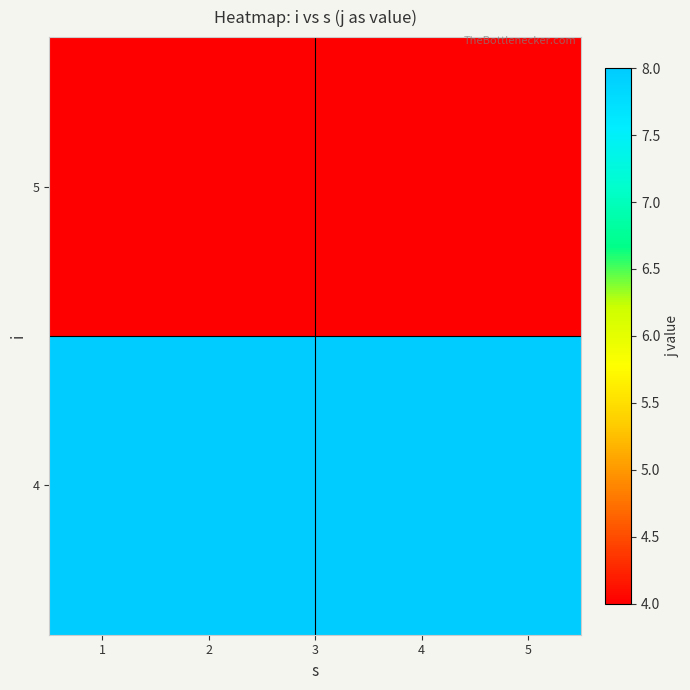

Reading left to right, transcribe all the data shown in this chart.

4: 1=8	2=8	3=8	4=8	5=8
5: 1=4	2=4	3=4	4=4	5=4